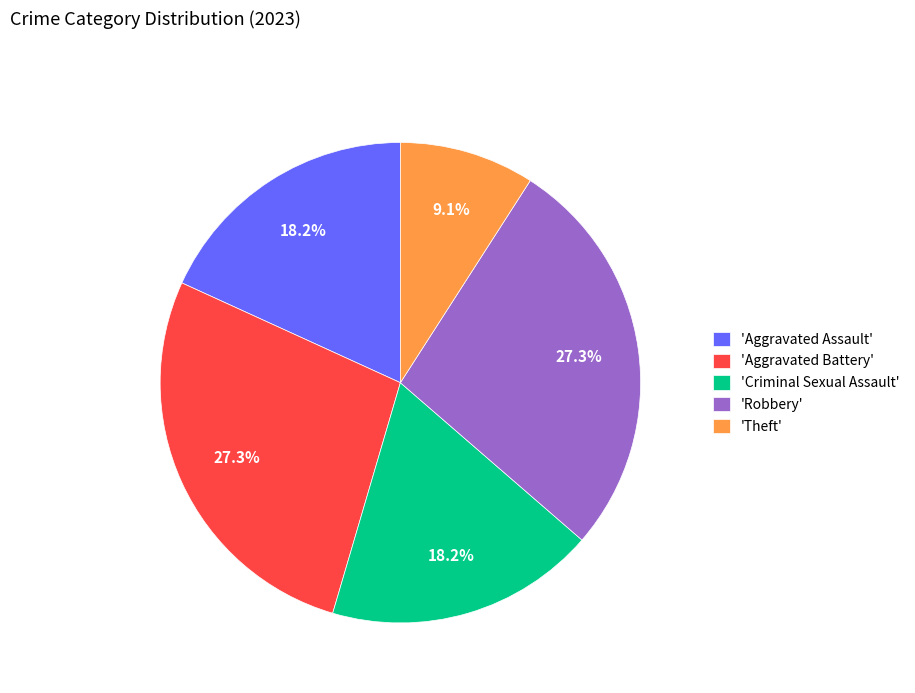

Does 'Aggravated Battery' represent more than half of the total?

No